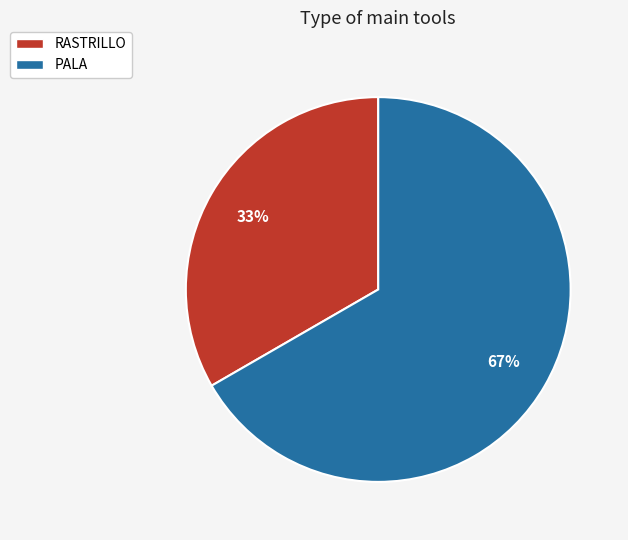

Do RASTRILLO and PALA together represent more than half of the pie?

Yes